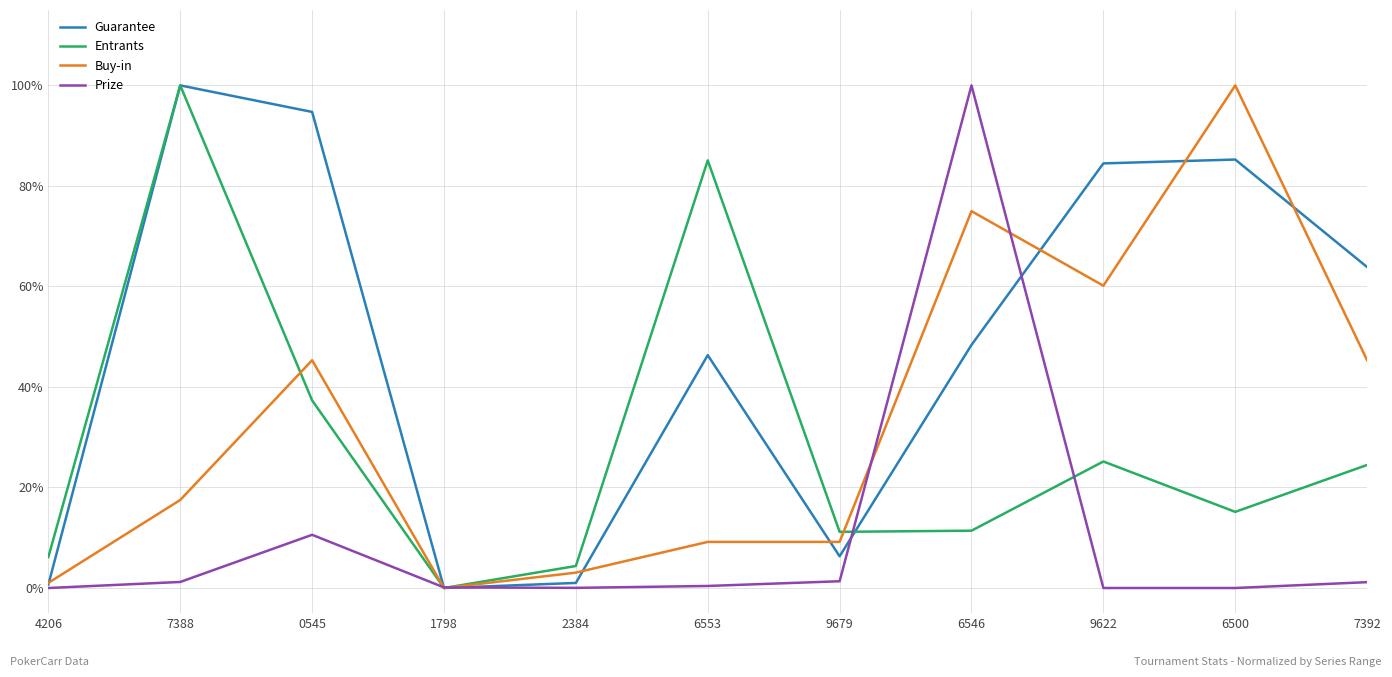

The Guarantee series shows 1.0 at 2384. True or false?

True